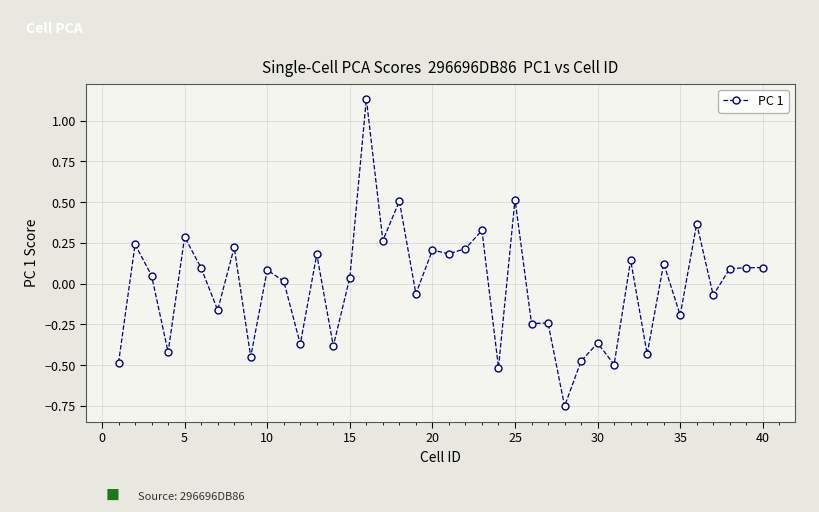

What is the difference between the second highest and minimum values?

1.3